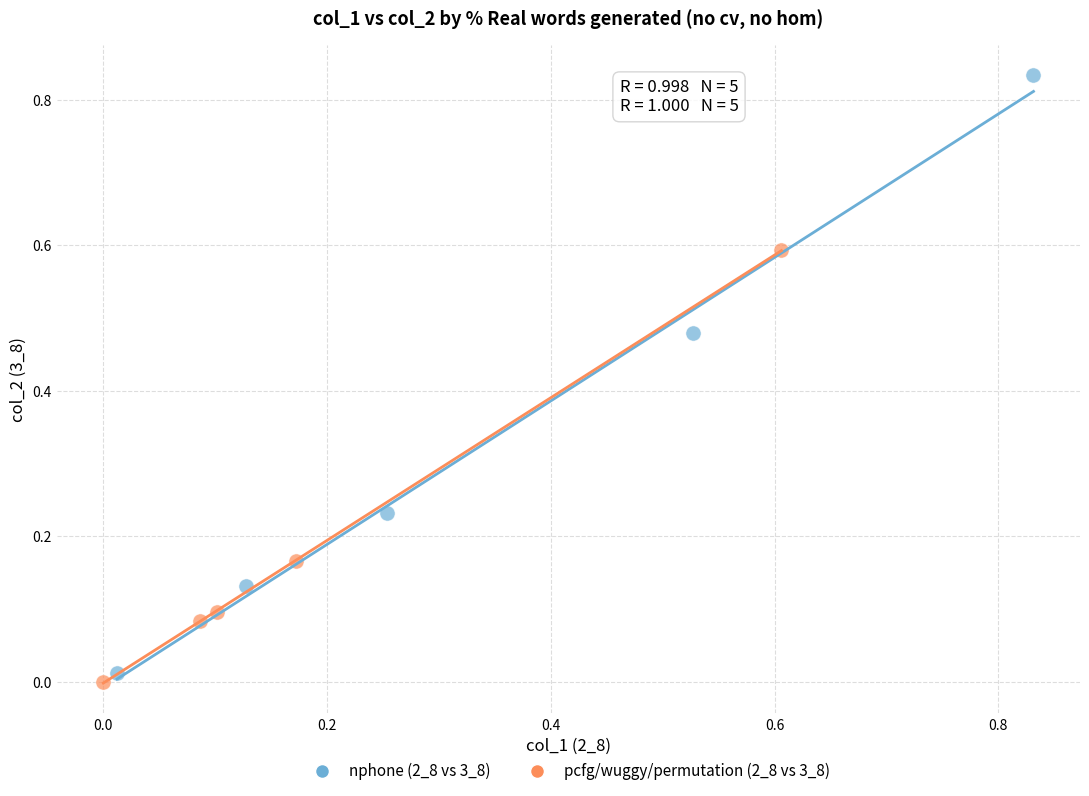

Which series reaches the minimum Y coordinate?

pcfg/wuggy/permutation (2_8 vs 3_8)